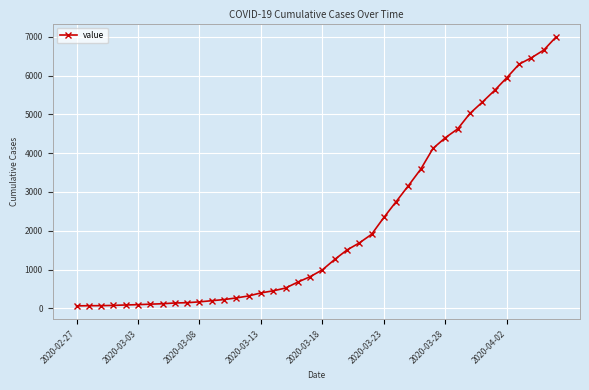

What is the average value?

2142